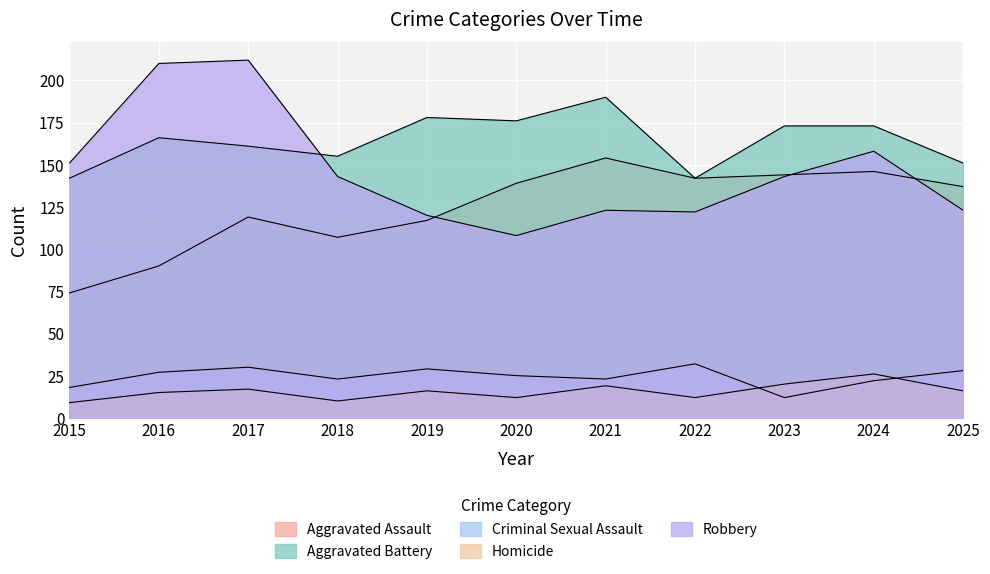

Which series has the largest total across all categories?

Aggravated Battery